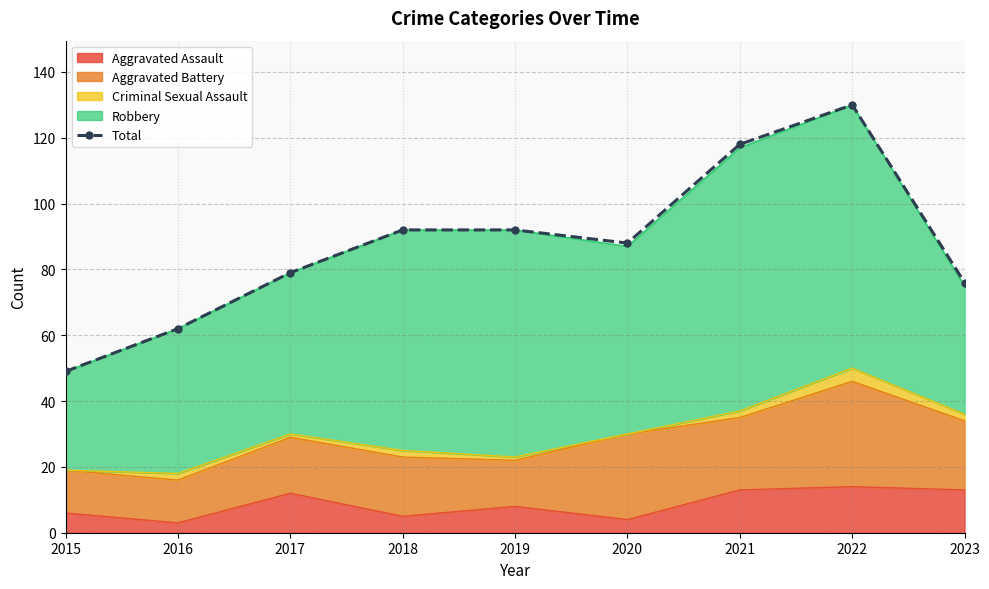

Where is the first local minimum?

2020